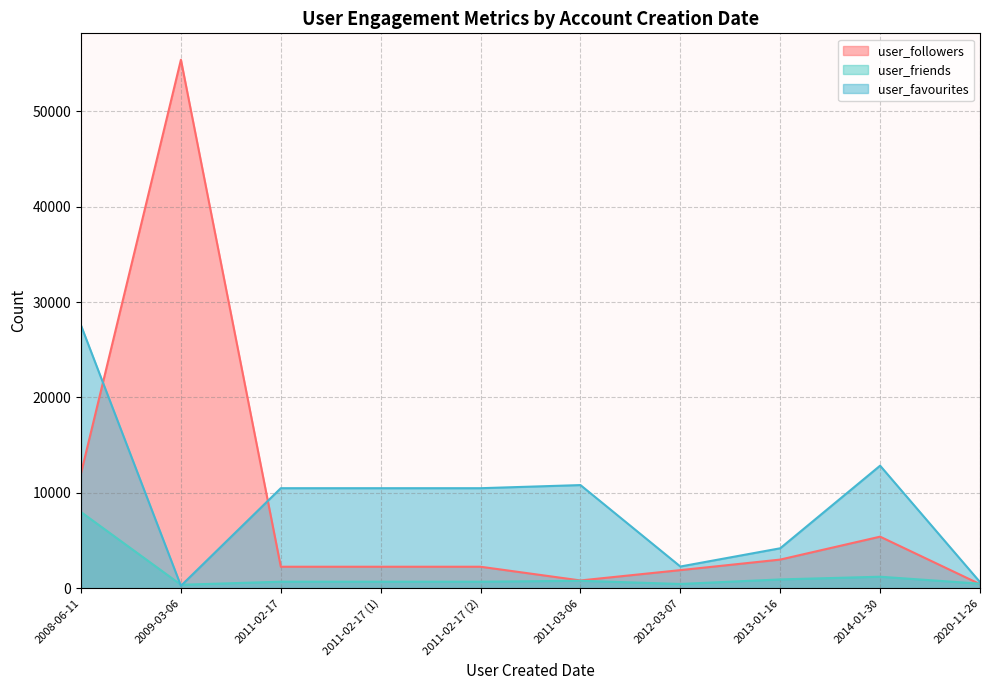

Rank the series at 2014-01-30 from lowest to highest value.

user_friends, user_followers, user_favourites